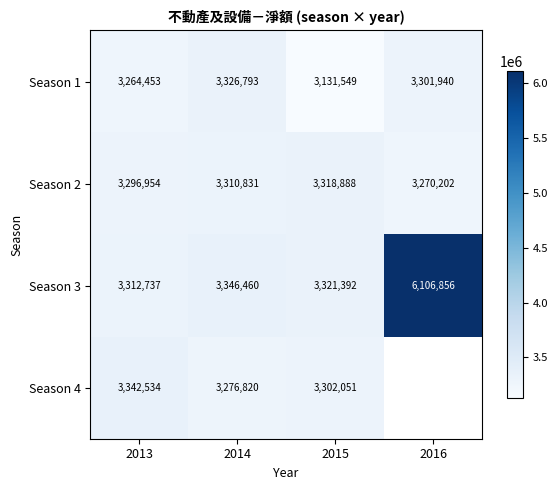

What is the lowest value of the Season 3 series?

3312737